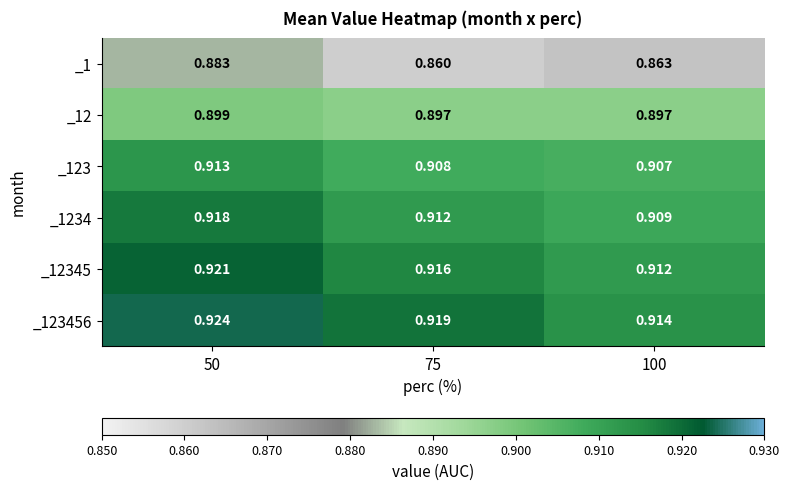

What is the spread (max minus min) of values at 100?

0.1